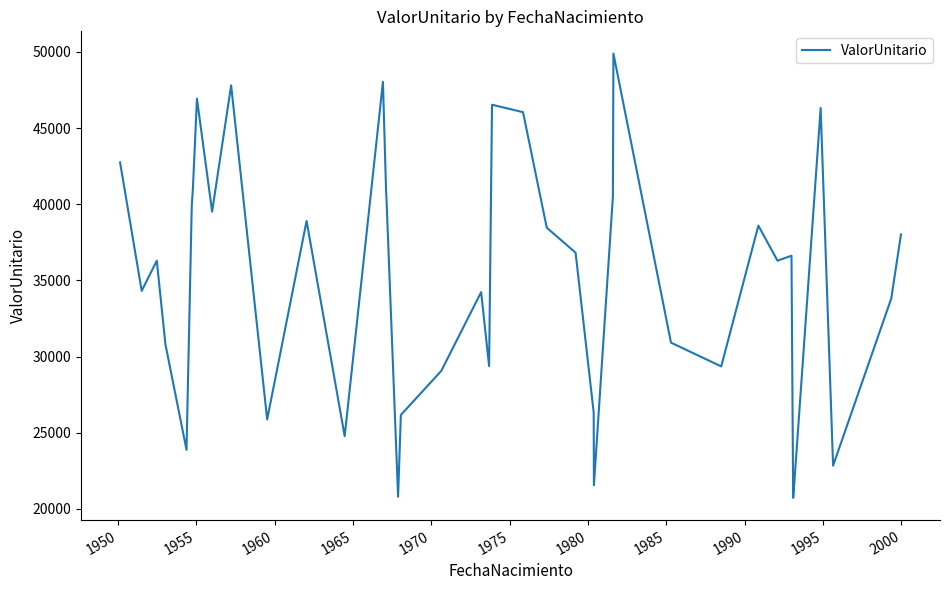

What is the greatest value displayed?

49896.7